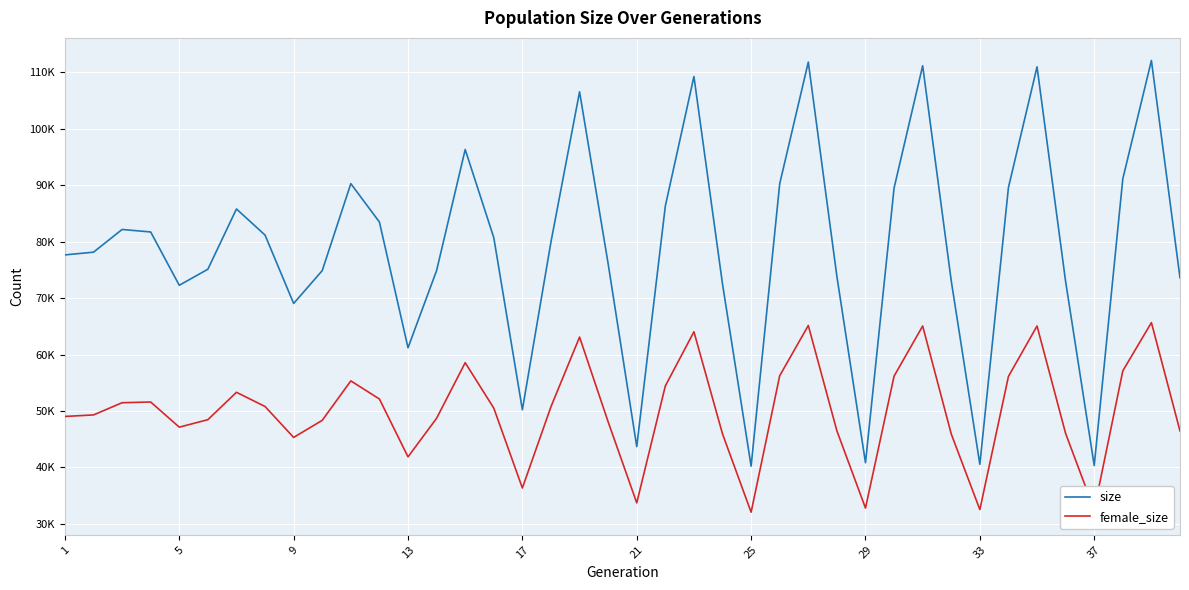

Is this an area chart (filled region under the line)?

No